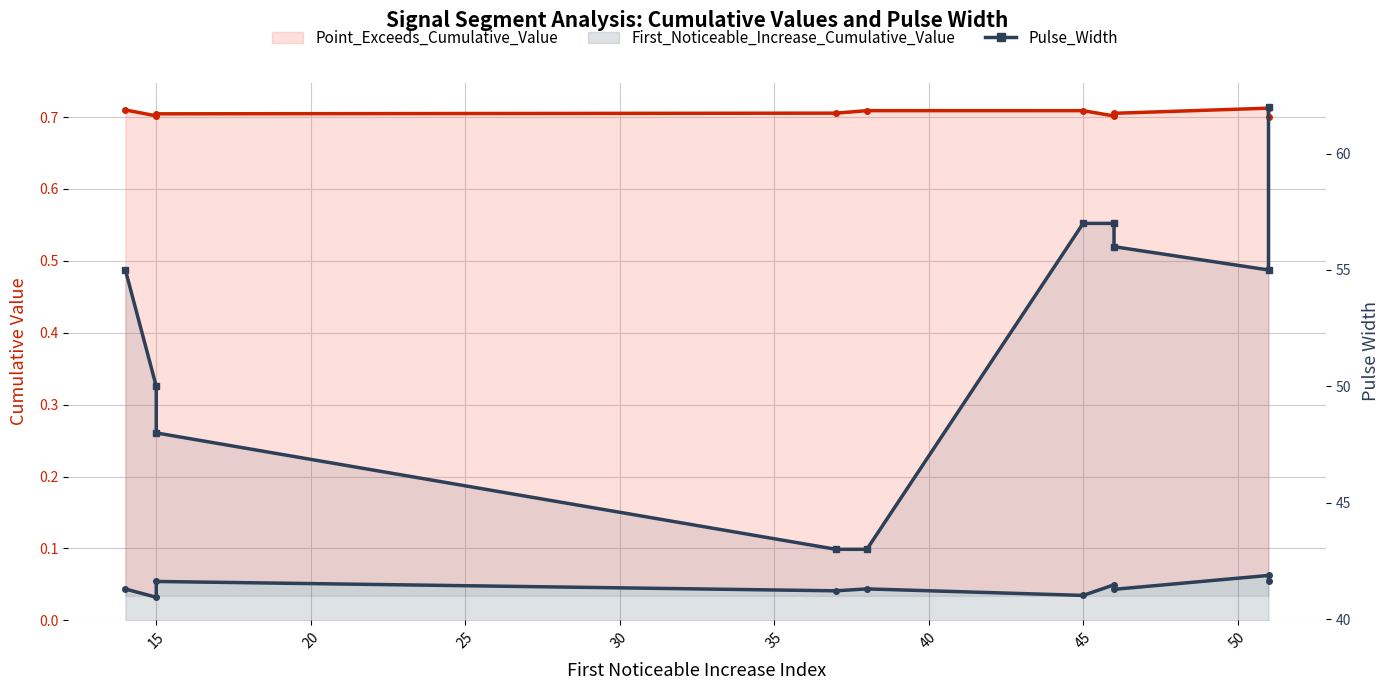

Count the number of categories in the chart.

10